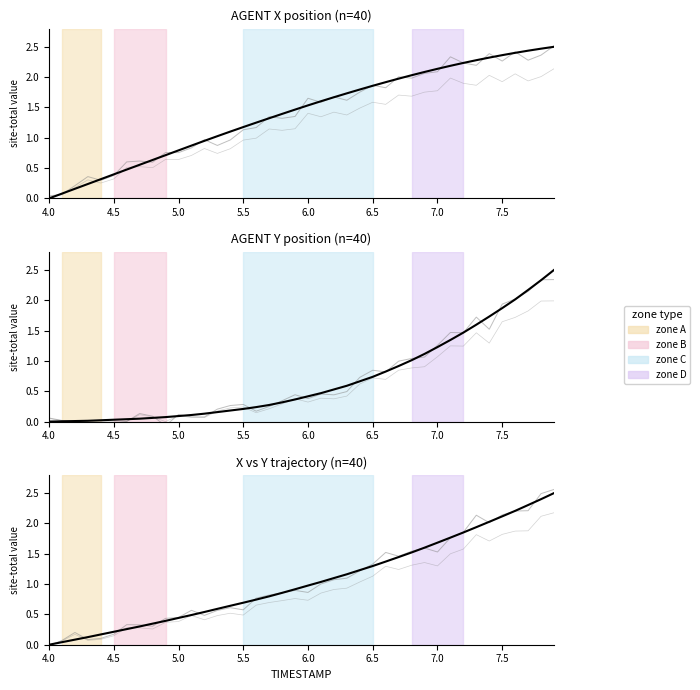

The chart shows a value of 3.3 at 7.5. True or false?

False